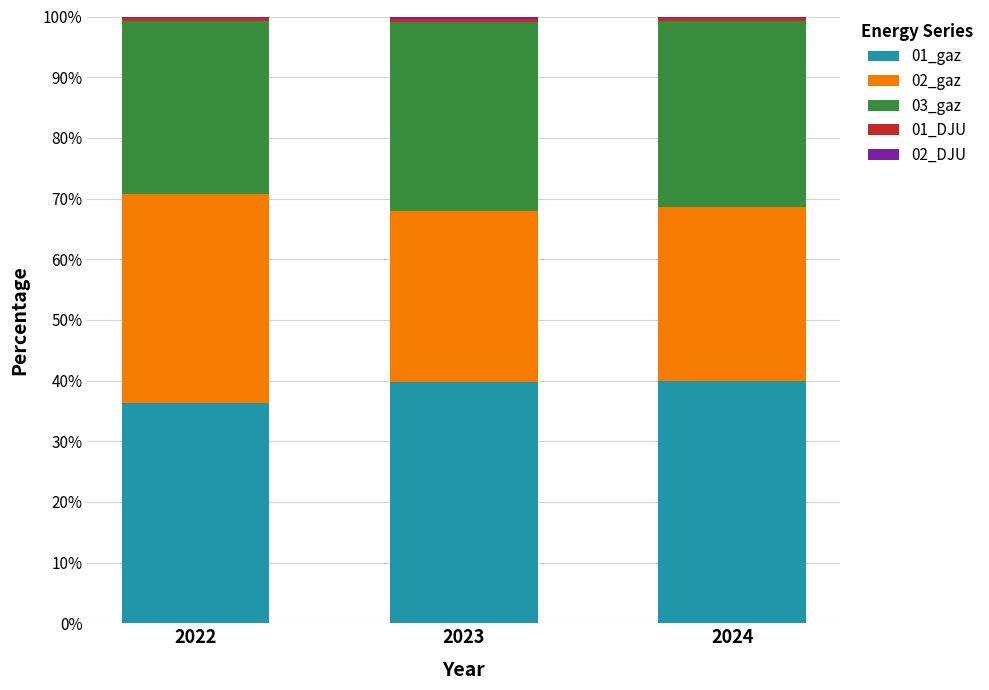

What is the maximum value for 01_gaz?

39.9